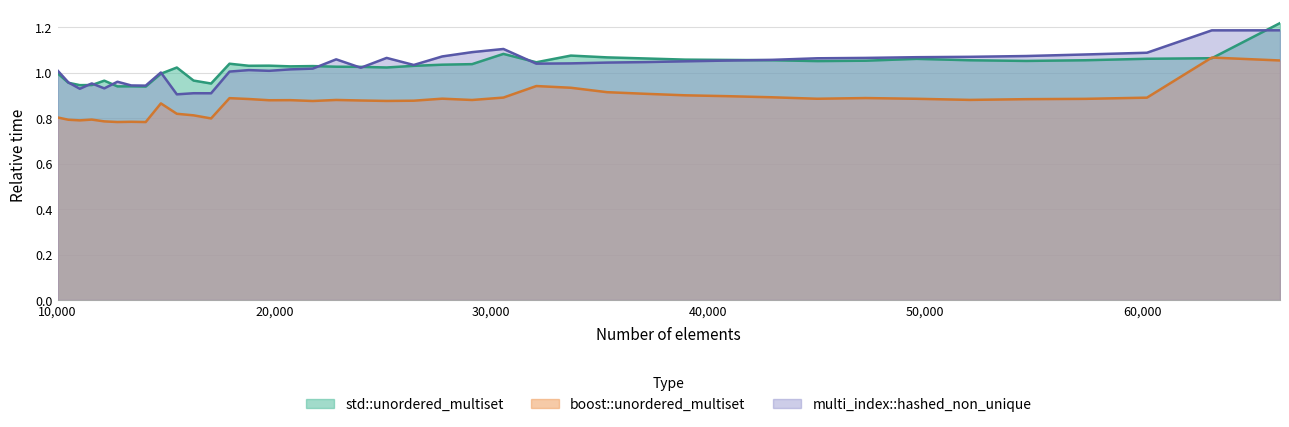

Is it true that boost::unordered_multiset equals 0.5 at 12760?

False